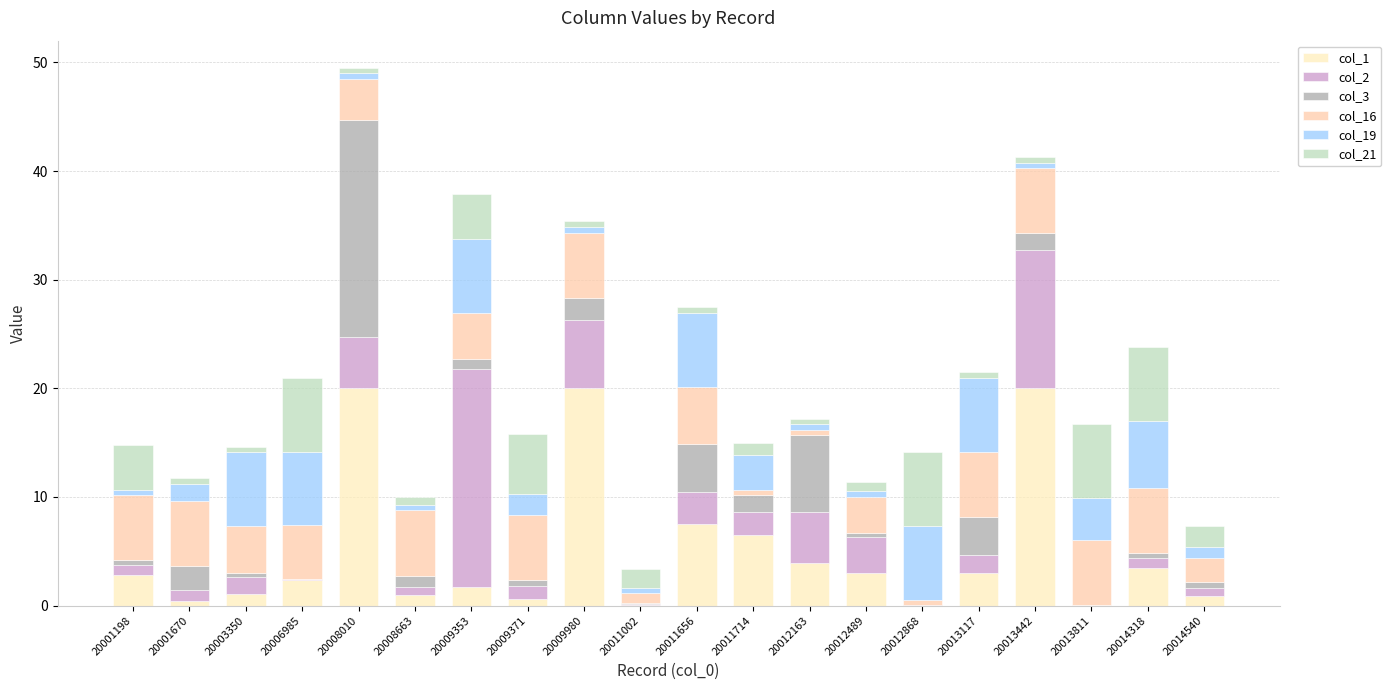

Count the number of data series in this chart.

6